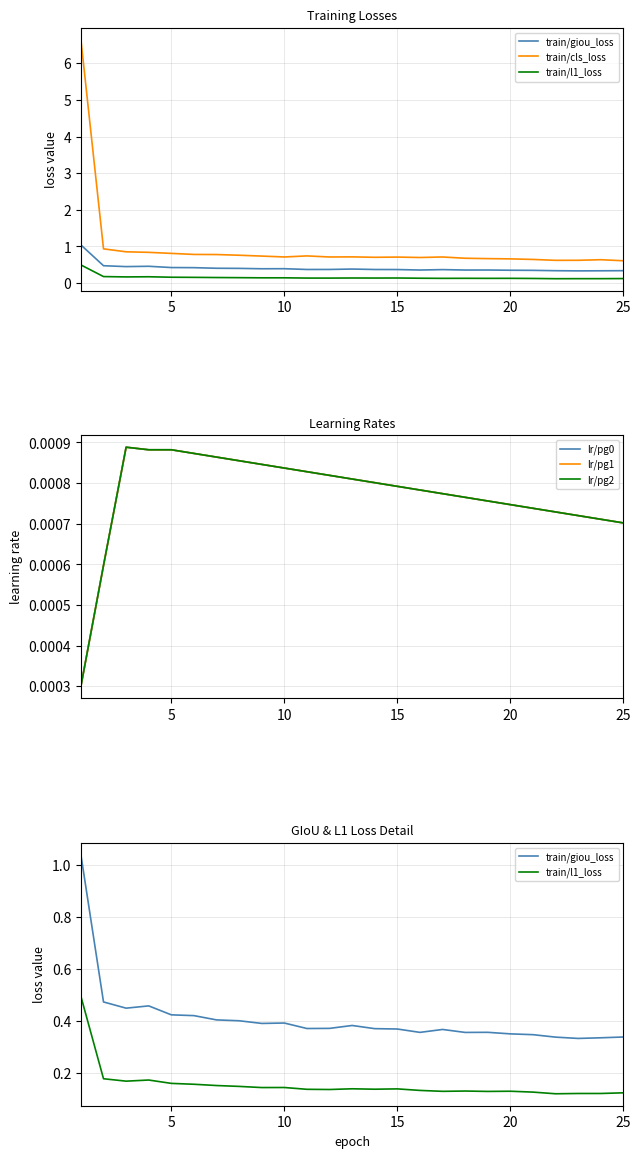

Count the lr/pg1 values in the range 0 to 1.

25